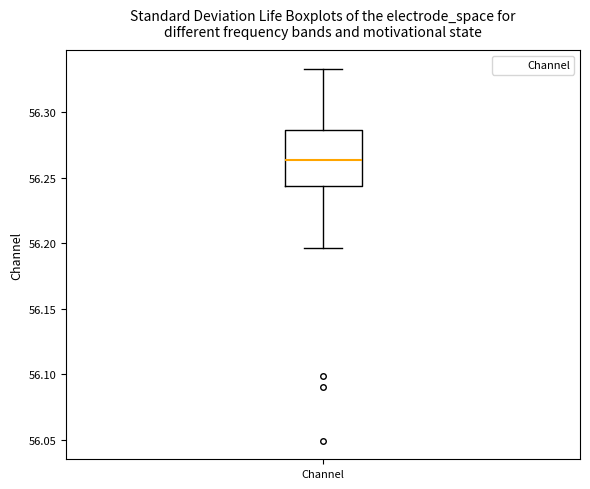

Read this box plot against the y-axis: the position of the median line, the range covered by the box, and the ends of both whiskers. The values are not printed on the chart, so give them approximately, as read against the axis.

median 56.265, box 56.245 to 56.285, whiskers 56.195 to 56.335